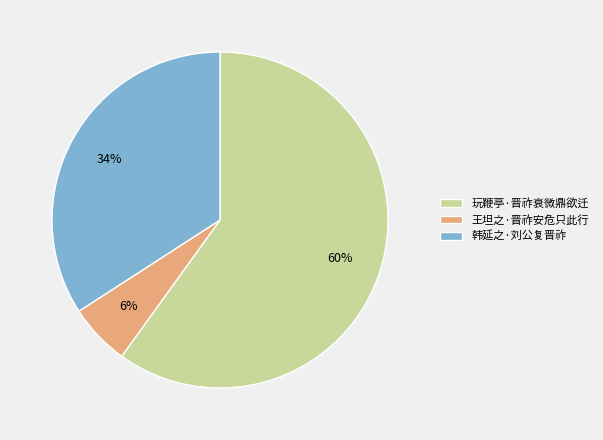

Is it true that 韩延之·刘公复晋祚 is 34% of the pie?

True